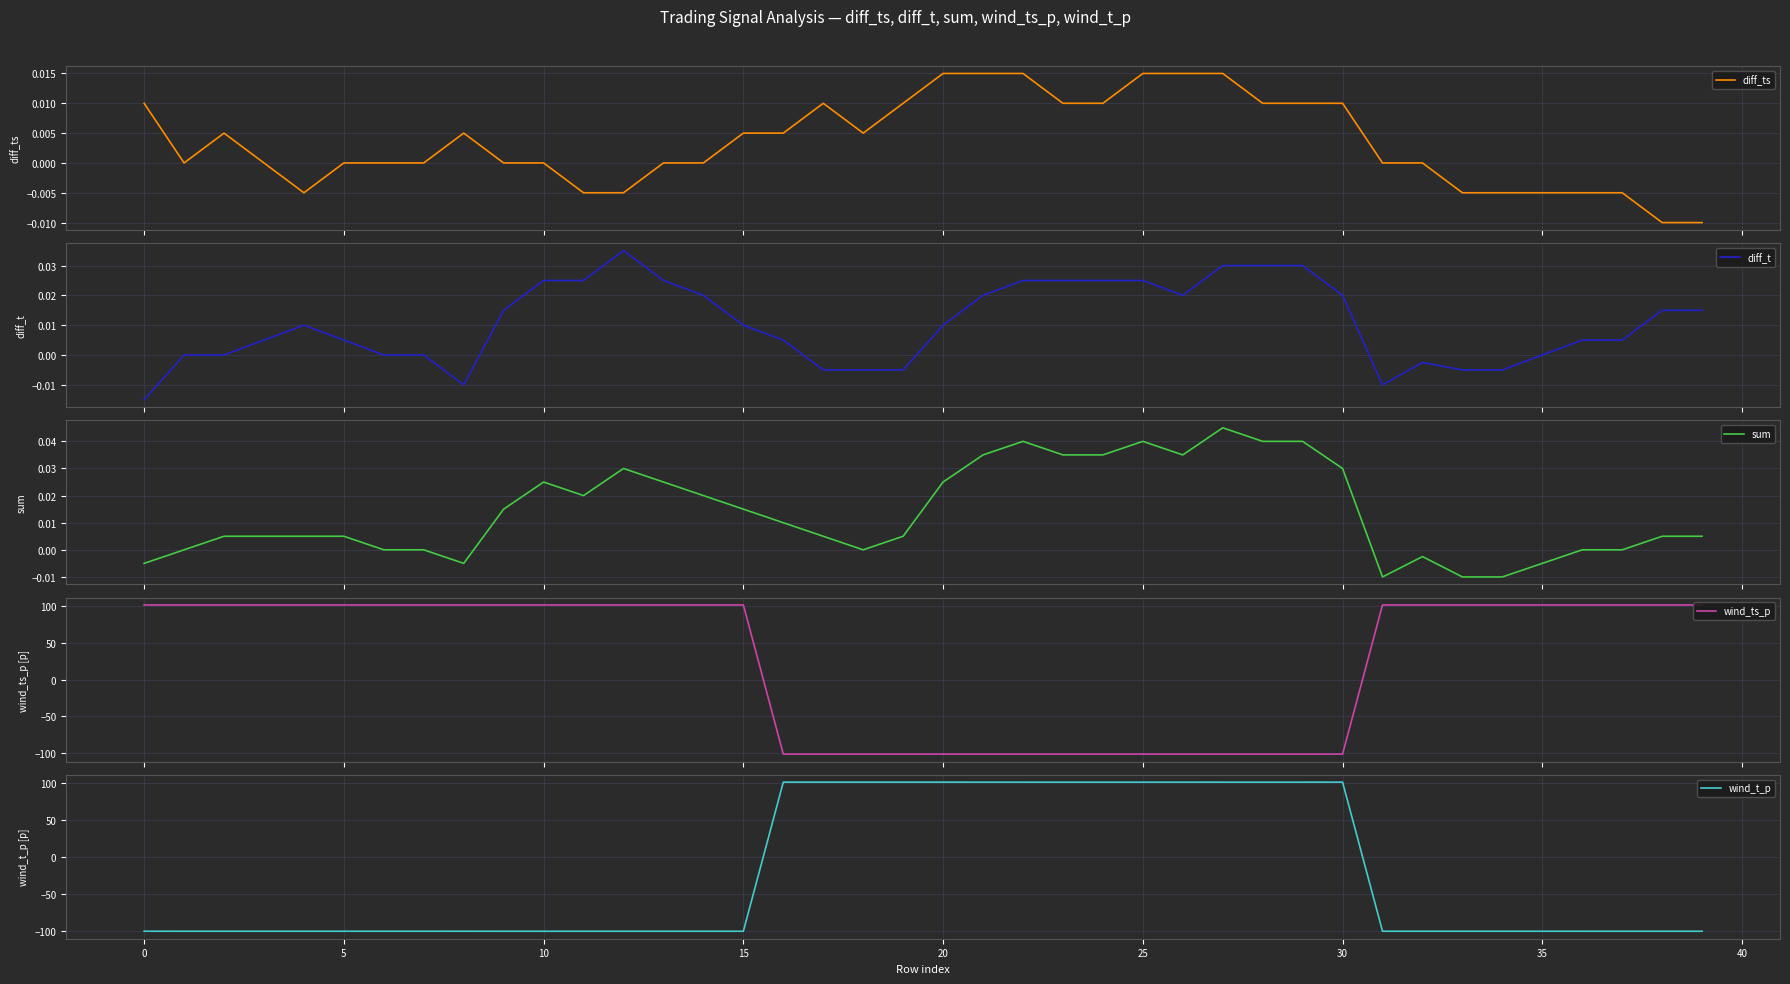

At 14, list the series in order from smallest to largest.

wind_t_p, diff_ts, diff_t, sum, wind_ts_p